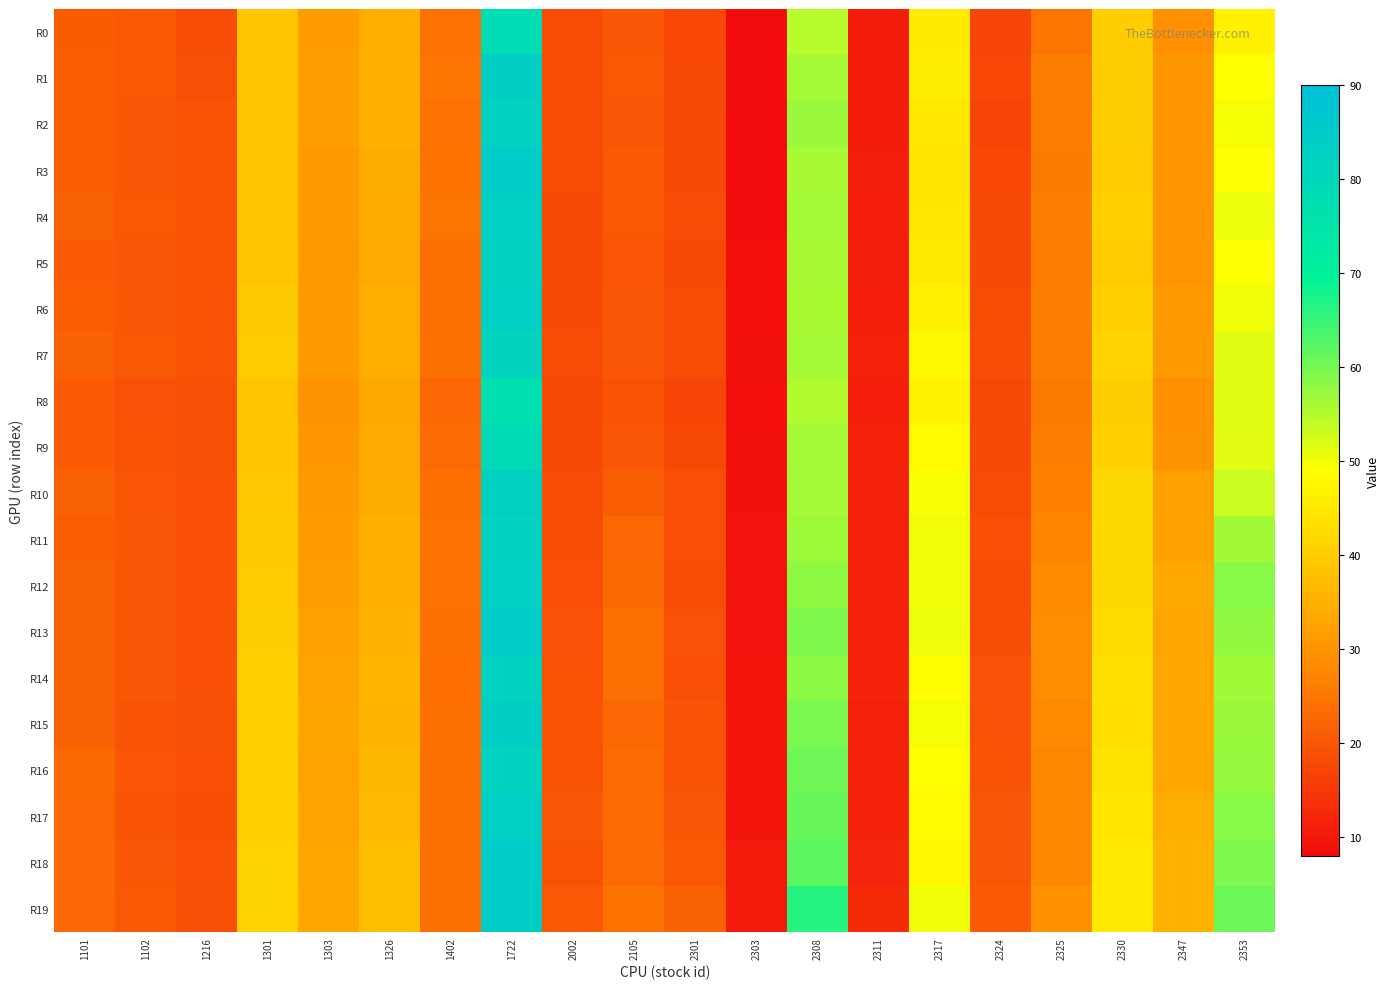

What is the minimum value shown in the chart?

8.1